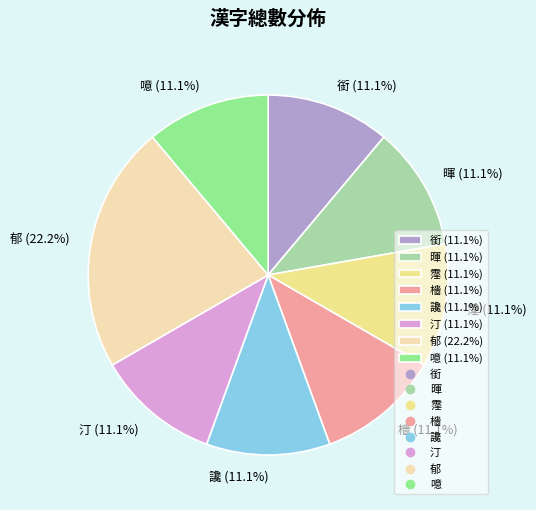

Which category has the biggest portion of the pie?

郁